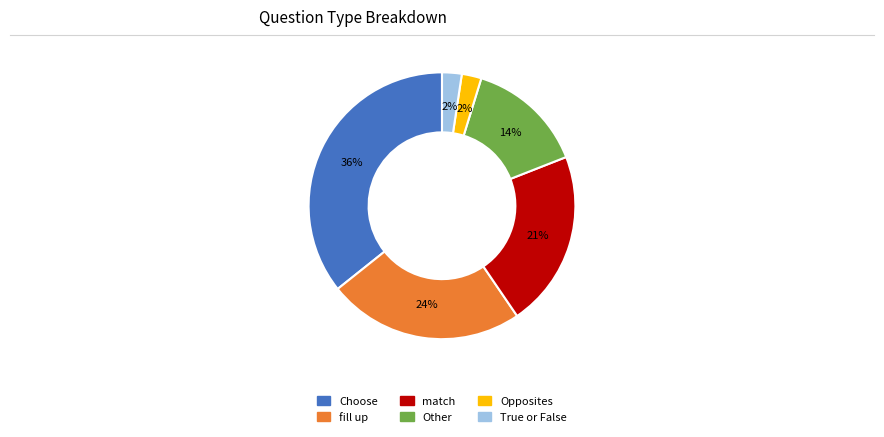

To the nearest percent, what is the difference between the Opposites and Other slice percentages?

12%